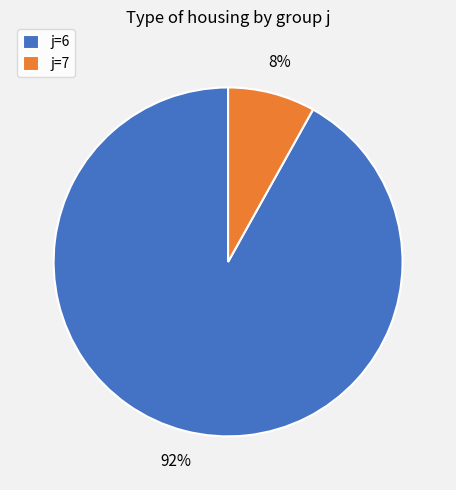

Does j=7 account for over 50% of the chart?

No